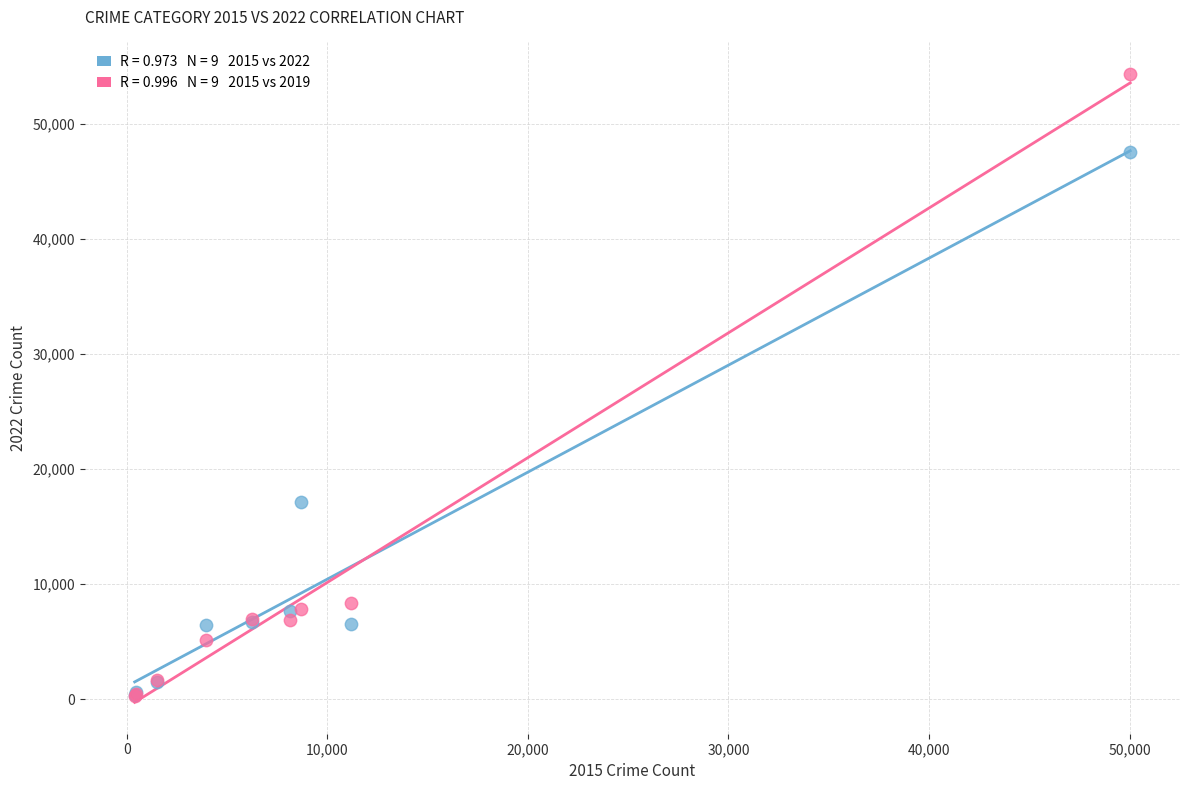

Across all series, what Y value is closest to 27315?

17117